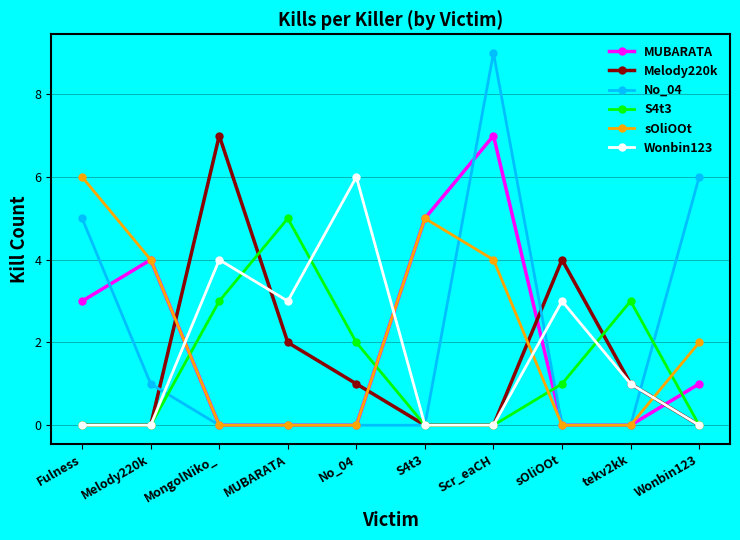

How many values in the sOliOOt series are below 2?

5